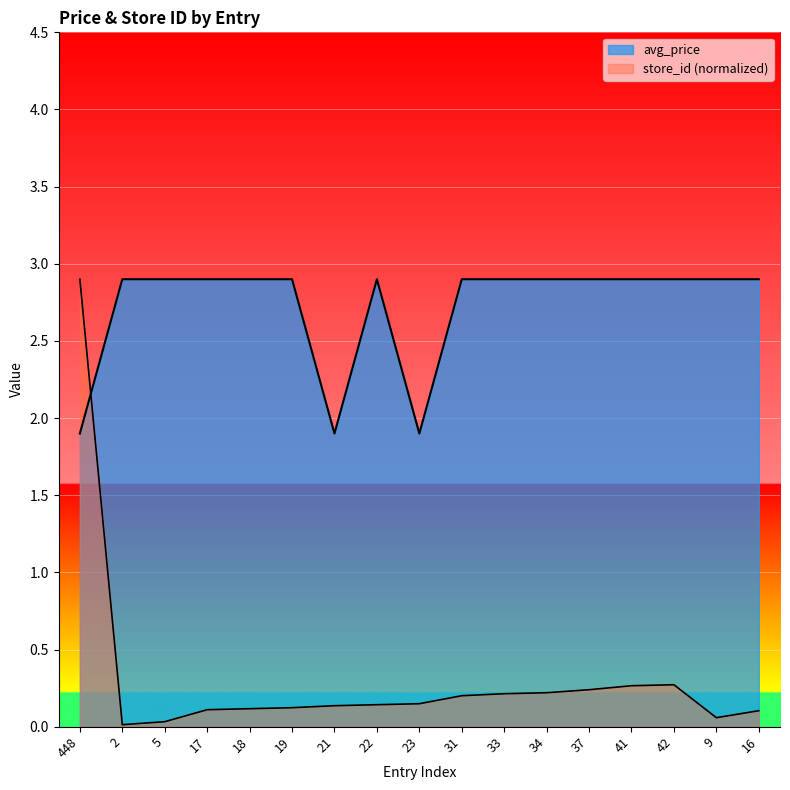

At which label does avg_price first exceed 2?

2